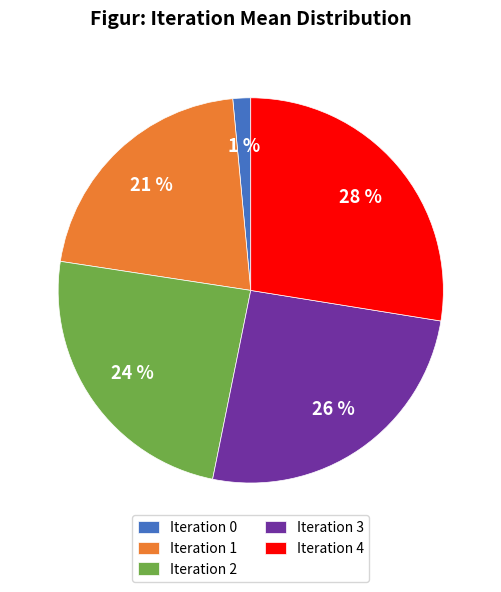

Between Iteration 3 and Iteration 2, which is larger?

Iteration 3